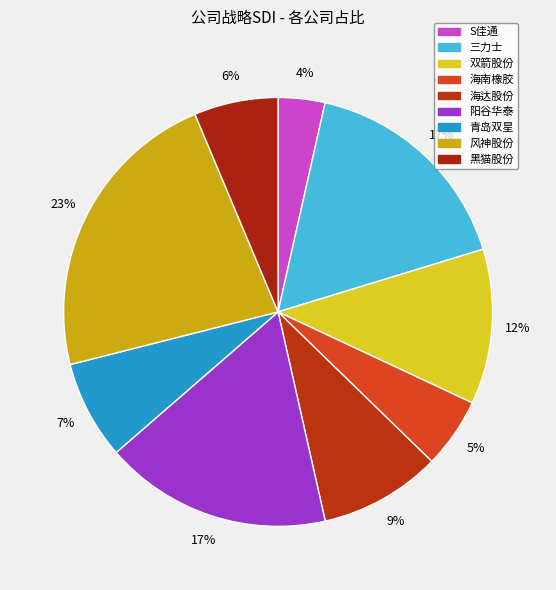

To the nearest percent, what is the difference between the S佳通 and 三力士 slice percentages?

13%